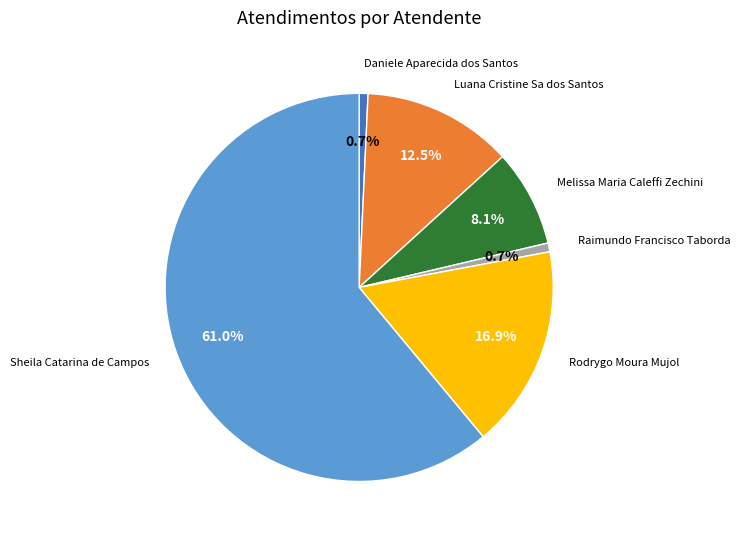

Is there a majority slice in this chart?

Yes